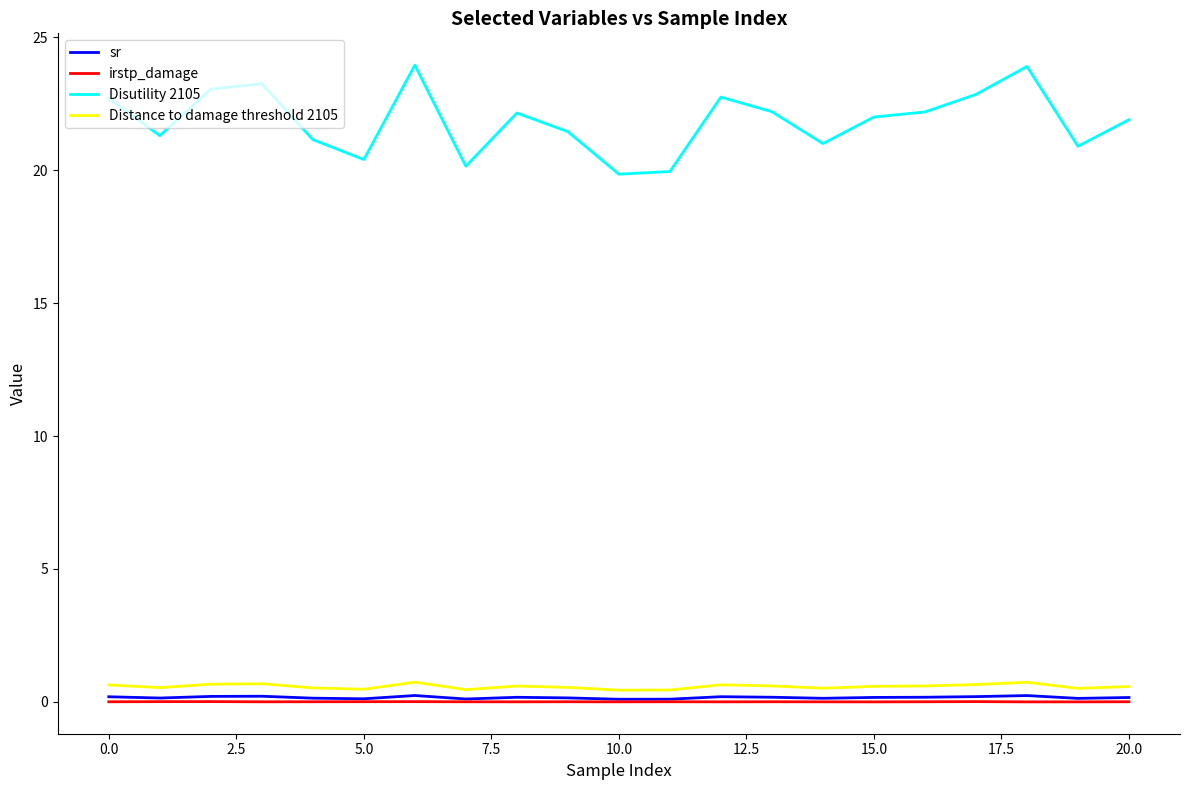

What is the minimum value for Disutility 2105?

19.9